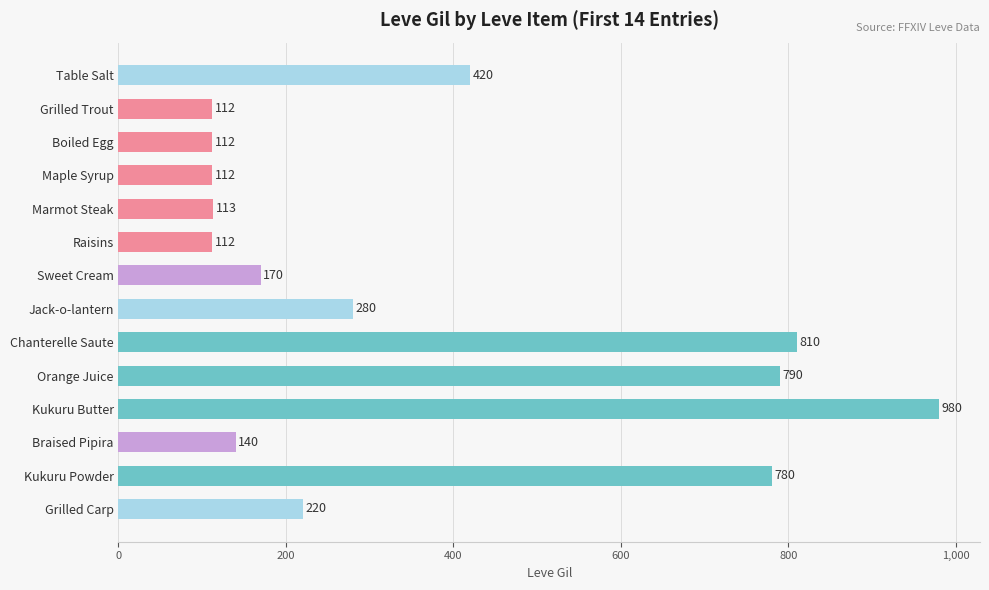

What is the average value?

368